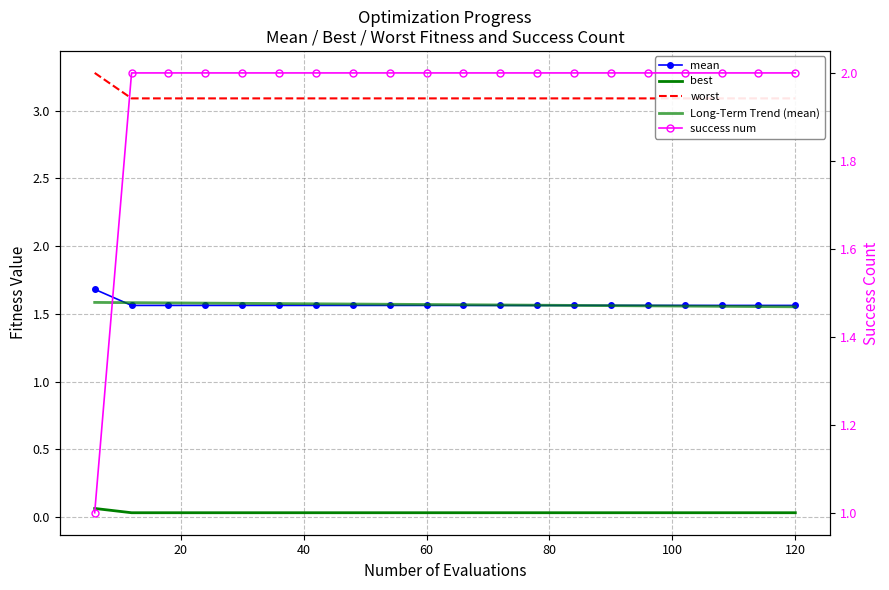

Is it true that worst equals 3.1 at 120?

True